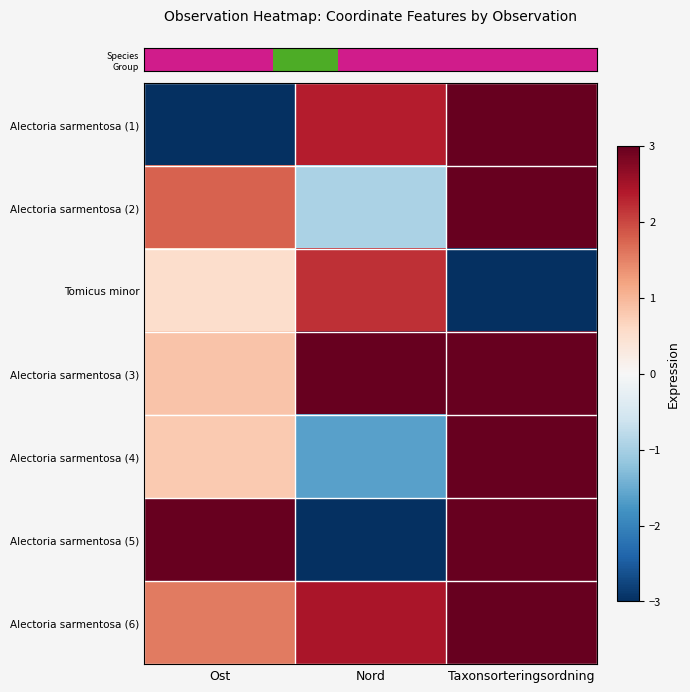

Reading left to right, list all the values displayed in this chart.

row_0: Ost=-3.0	Nord=2.4	Taxonsorteringsordning=3.0
row_1: Ost=1.8	Nord=-1.0	Taxonsorteringsordning=3.0
row_2: Ost=0.5	Nord=2.2	Taxonsorteringsordning=-3.0
row_3: Ost=0.8	Nord=3.0	Taxonsorteringsordning=3.0
row_4: Ost=0.8	Nord=-1.6	Taxonsorteringsordning=3.0
row_5: Ost=3.0	Nord=-3.0	Taxonsorteringsordning=3.0
row_6: Ost=1.6	Nord=2.5	Taxonsorteringsordning=3.0